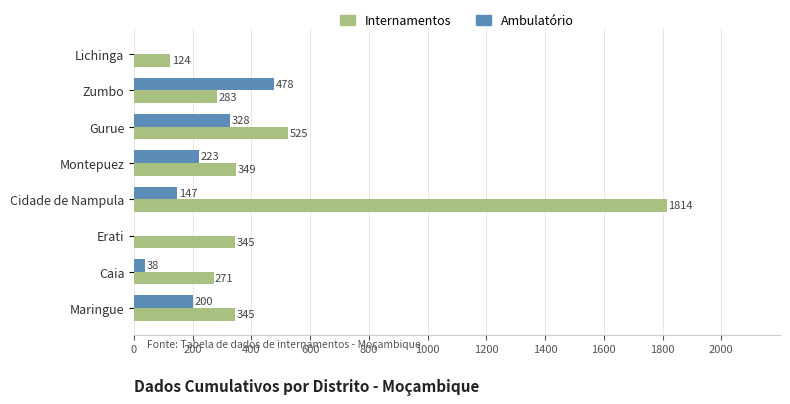

What is the sum of all Internamentos values?

4056